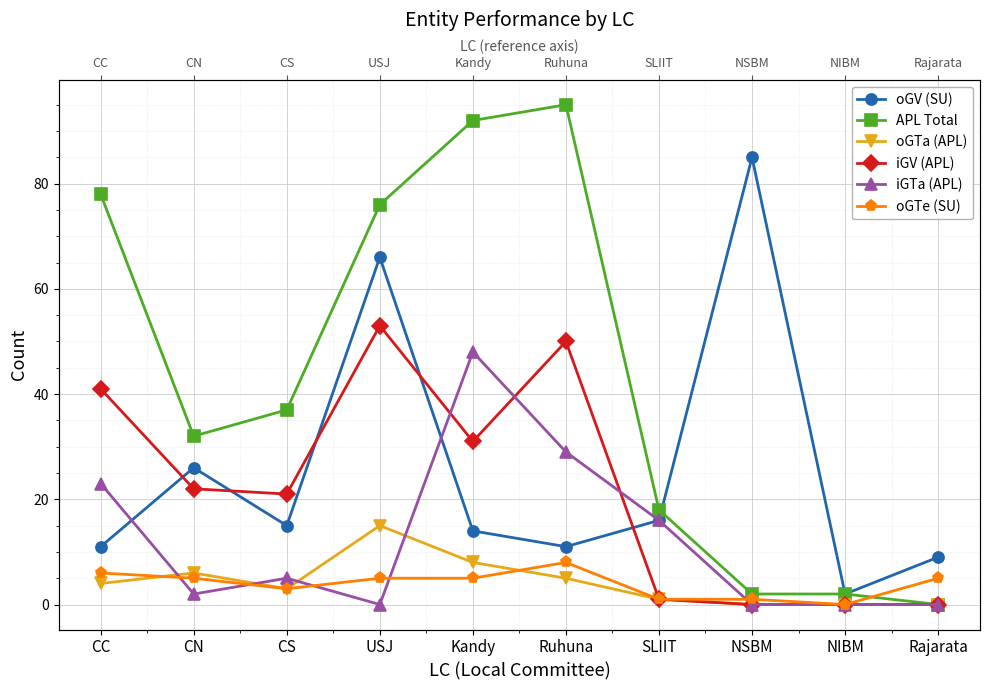

Reading right to left, what are all the values shown in this chart?

oGV (SU): 9	2	85	16	11	14	66	15	26	11
APL Total: 0	2	2	18	95	92	76	37	32	78
oGTa (APL): 0	0	0	1	5	8	15	3	6	4
iGV (APL): 0	0	0	1	50	31	53	21	22	41
iGTa (APL): 0	0	0	16	29	48	0	5	2	23
oGTe (SU): 5	0	1	1	8	5	5	3	5	6